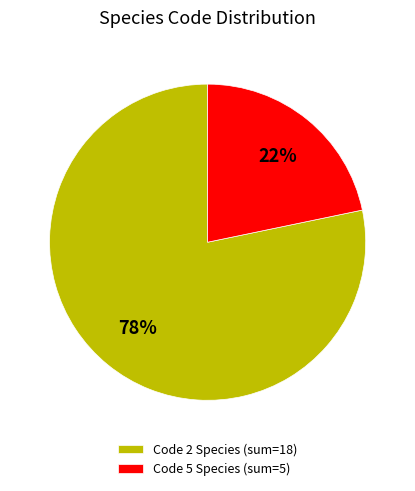

Is it true that Code 2 Species (sum=18) is 78% of the pie?

True